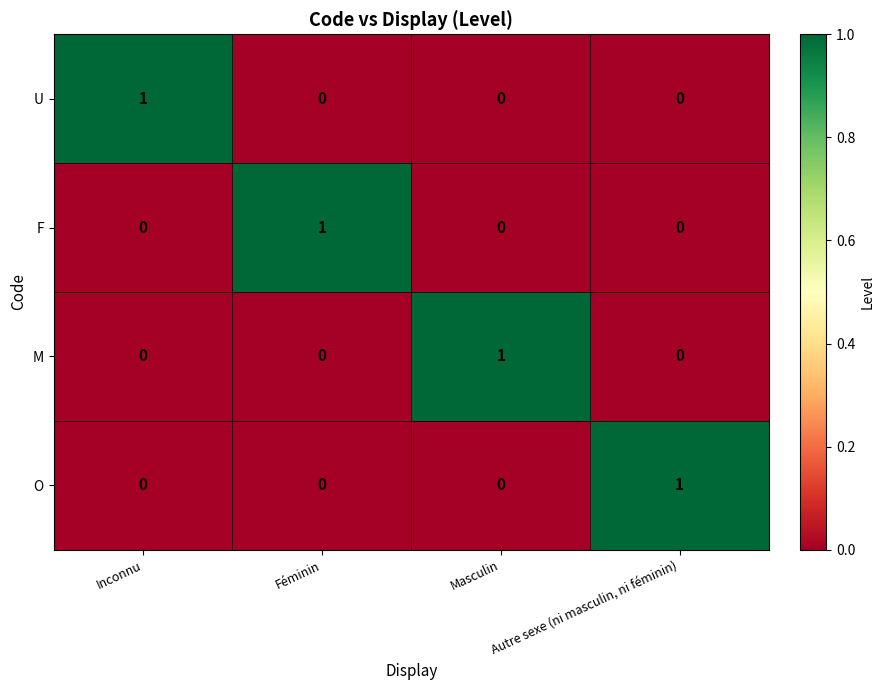

True or false: M has a value of 0 at Féminin.

True